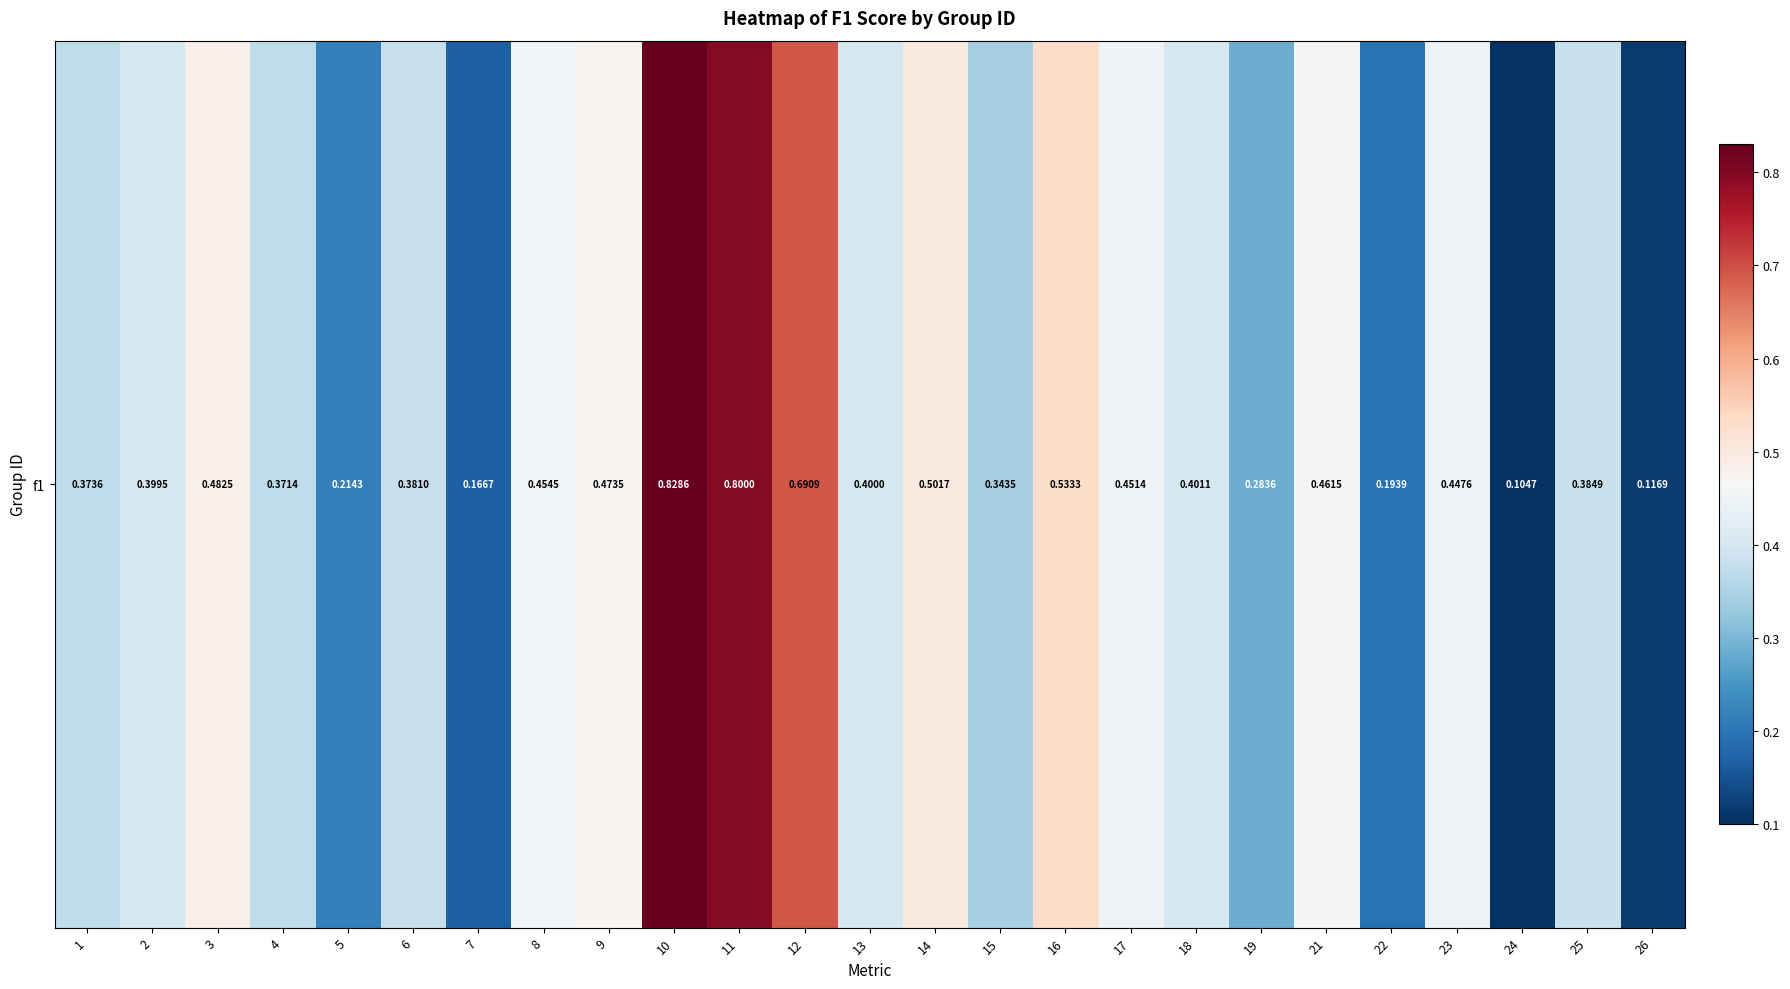

What is the difference between the values at 17 and 16?

0.1